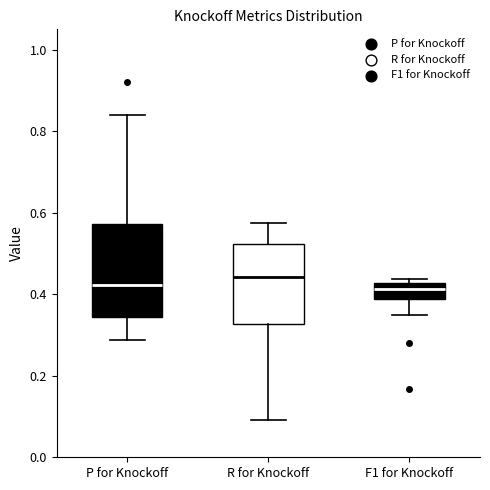

Where does the upper whisker of the box for R for Knockoff end on the y-axis? The values are not printed on the chart, so give them approximately, as read against the axis.

0.58